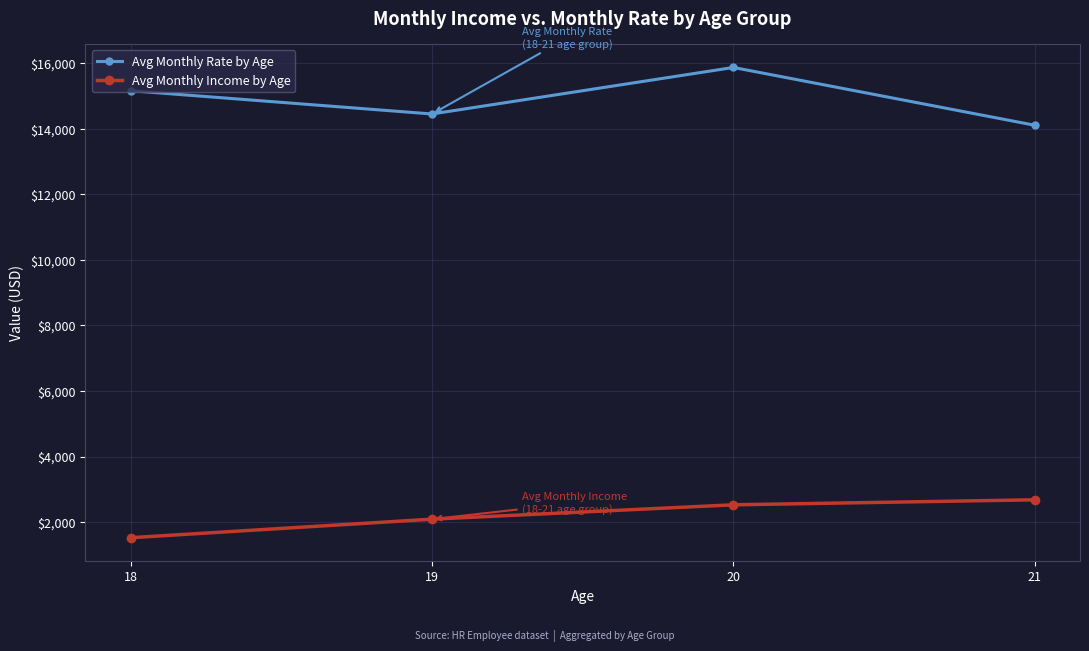

Is it true that Avg Monthly Income by Age equals 685 at 20?

False